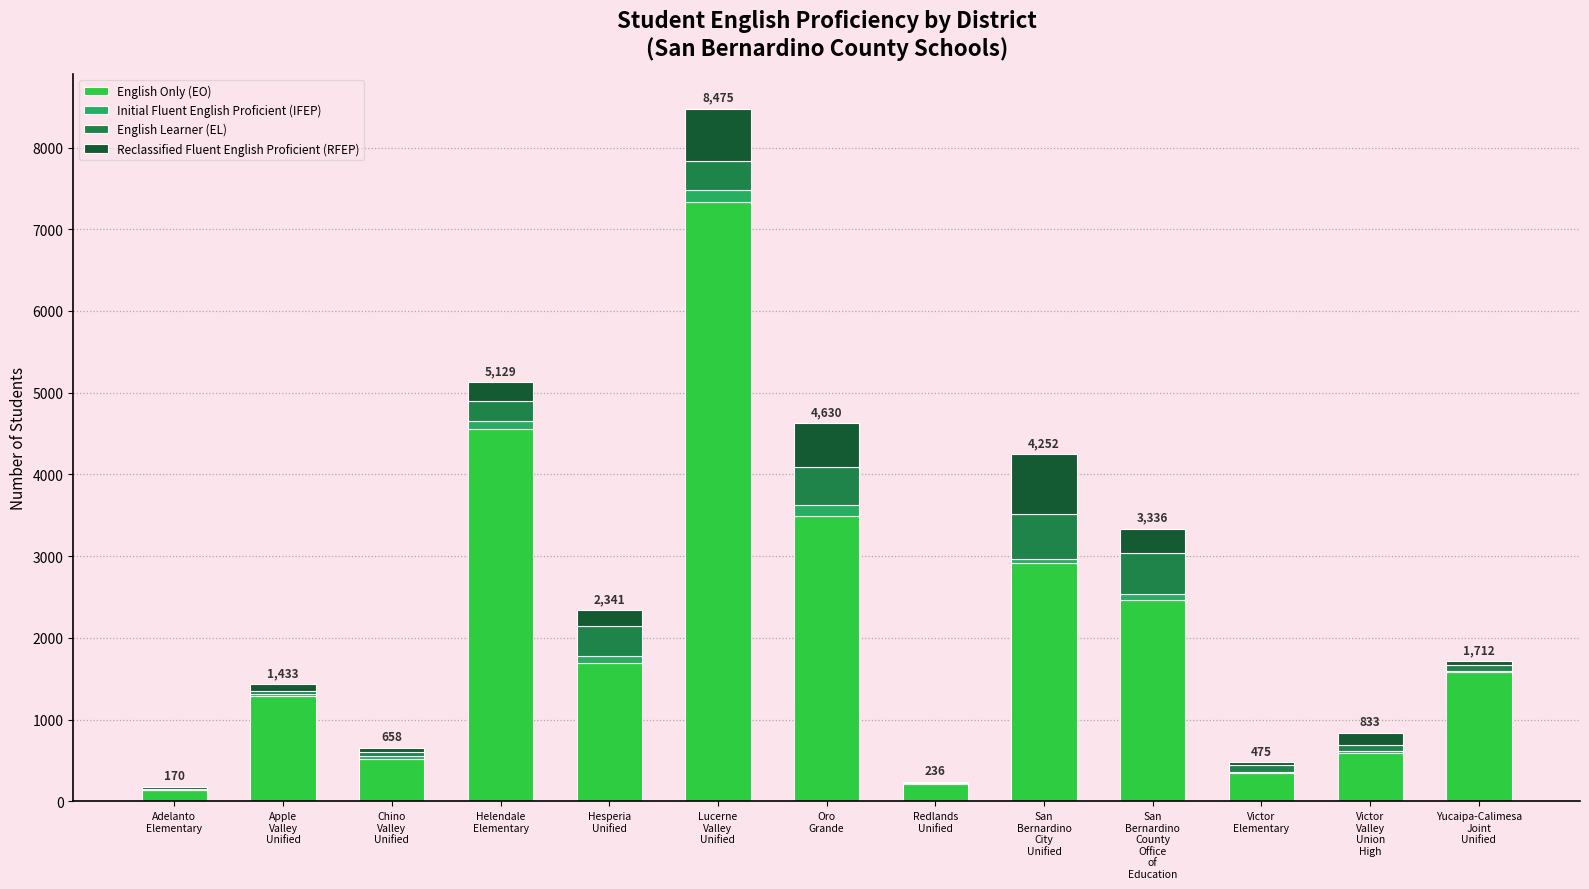

How many series are shown in this chart?

4